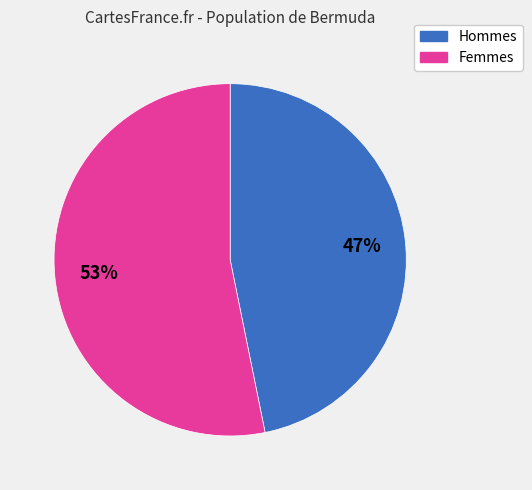

To the nearest percent, what is the difference between the largest and smallest slice percentages?

6%